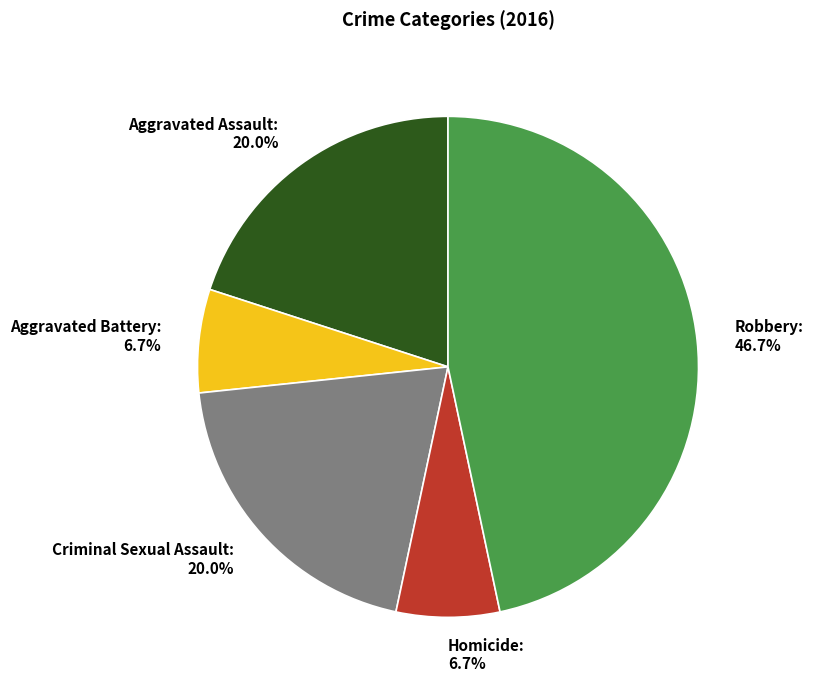

Approximately how many times larger is the value at Homicide compared to Aggravated Battery?

1.0